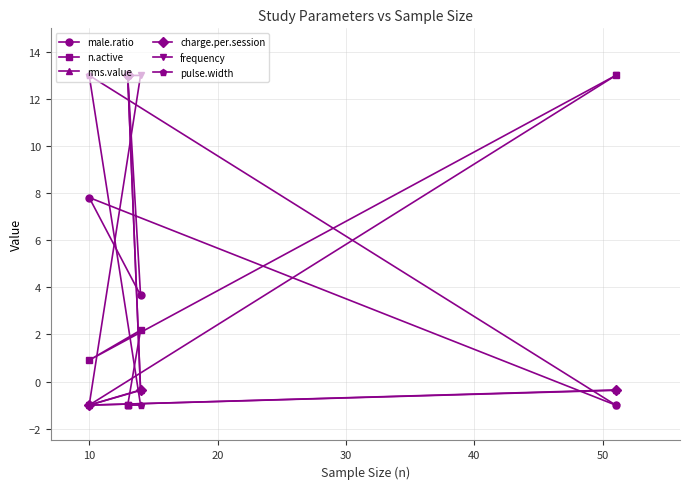

How many distinct data groups are displayed?

6